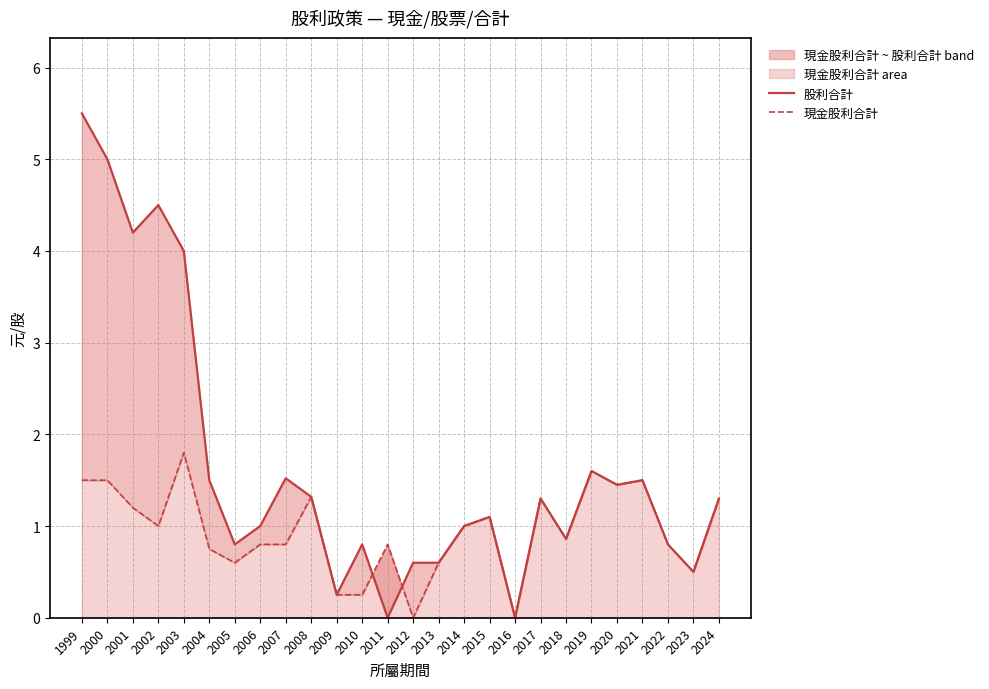

What is the difference between the highest and lowest values at 2000?

3.5